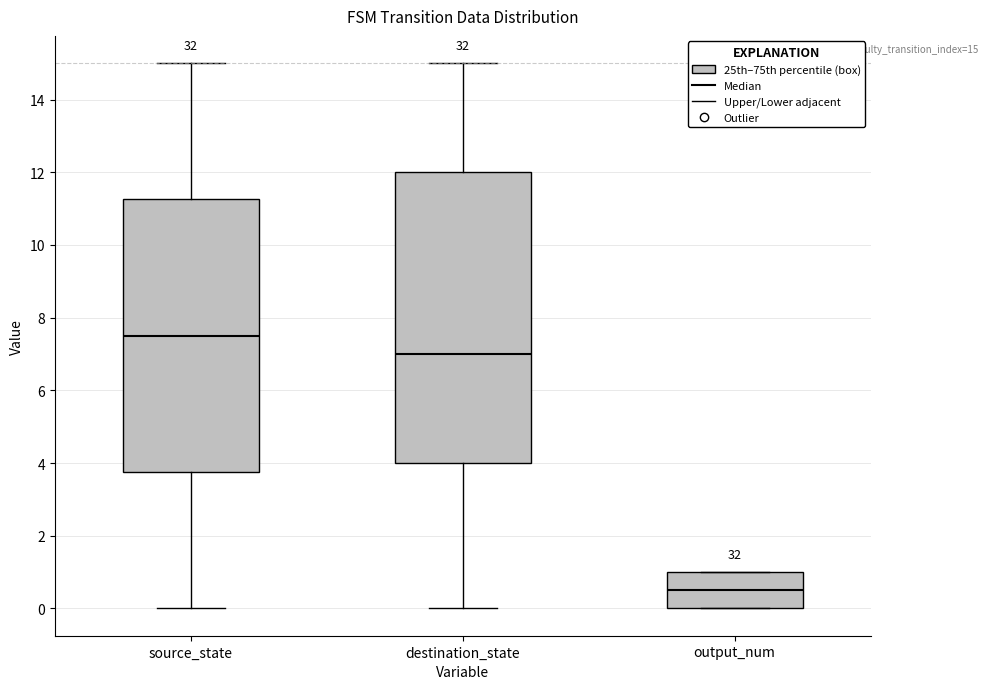

Comparing the boxes themselves (not the whiskers), which one is the tallest?

destination_state